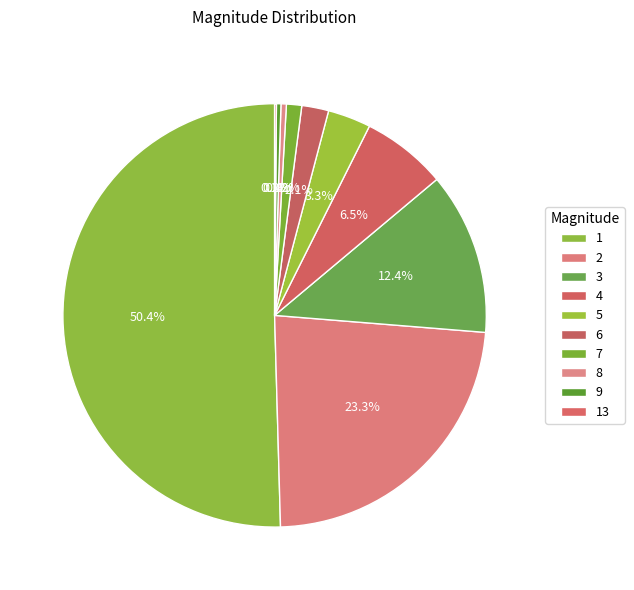

What percentage is the 3 slice, to the nearest percent?

12%